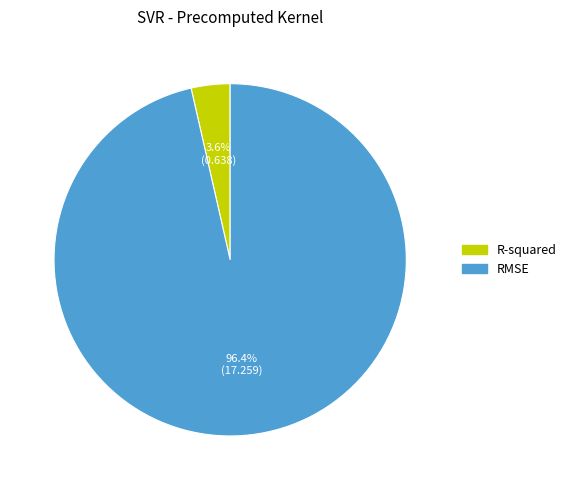

What is the majority slice?

RMSE